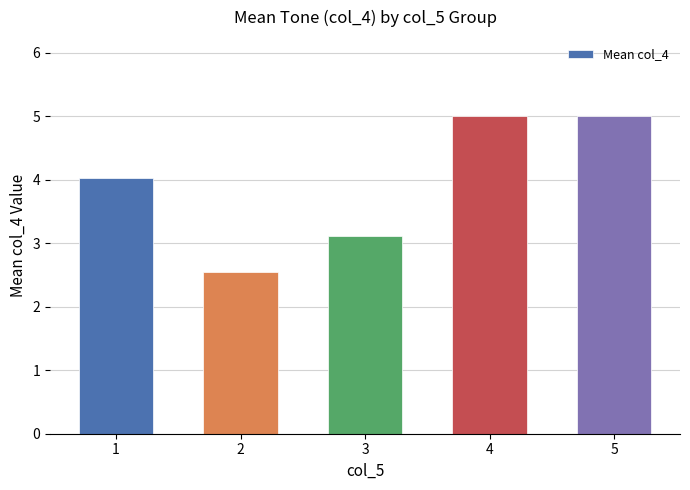

How many values exceed 4?

3